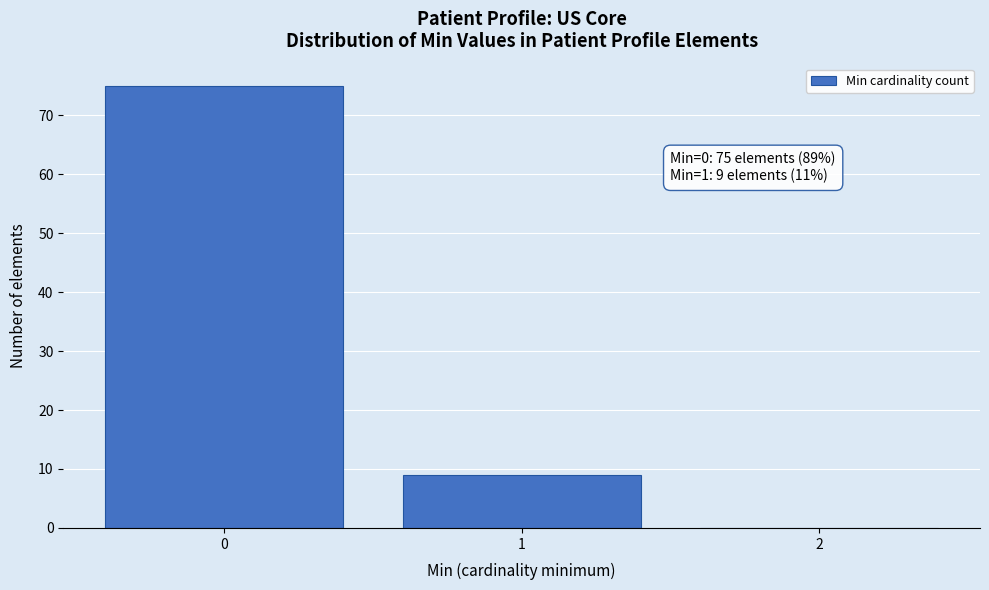

Which range on the x-axis has the tallest bar?

-0.5 to 0.5